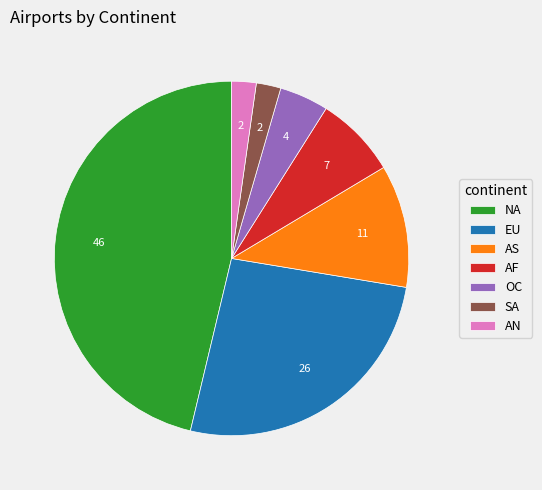

Is there a majority slice in this chart?

No